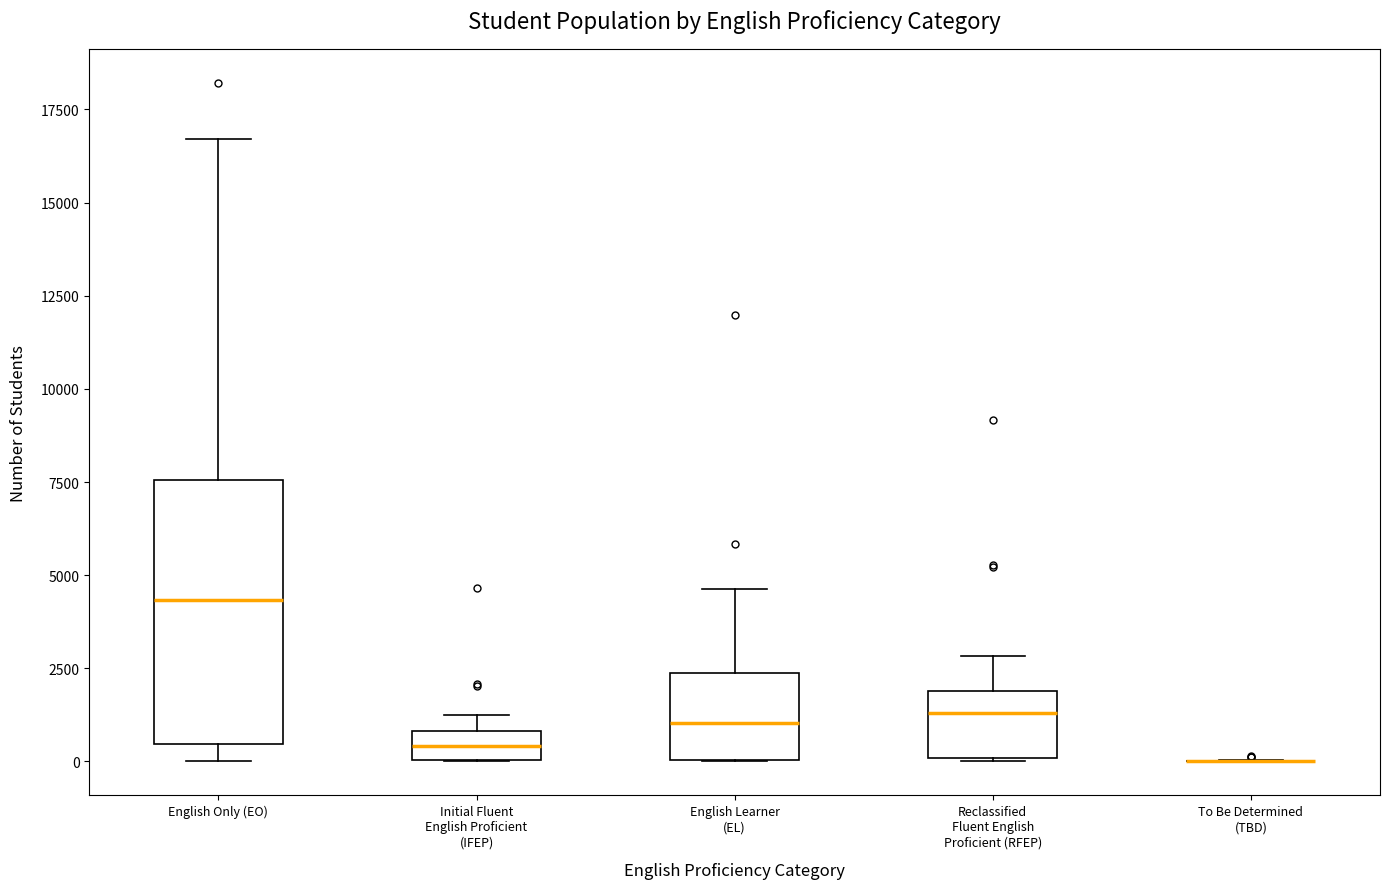

Reading left to right, read every box against the y-axis: the position of its median line, the range the box covers, and the ends of its whiskers. The values are not printed on the chart, so give them approximately, as read against the axis.

English Only (EO): median 4500, box 500 to 7500, whiskers 0 to 16500
Initial Fluent English Proficient (IFEP): median 500, box 0 to 1000, whiskers 0 to 1000 (above the box's upper edge)
English Learner (EL): median 1000, box 0 to 2500, whiskers 0 to 4500
Reclassified Fluent English Proficient (RFEP): median 1500, box 0 to 2000, whiskers 0 to 3000
To Be Determined (TBD): box collapsed to a line at 0, whiskers 0 to 0